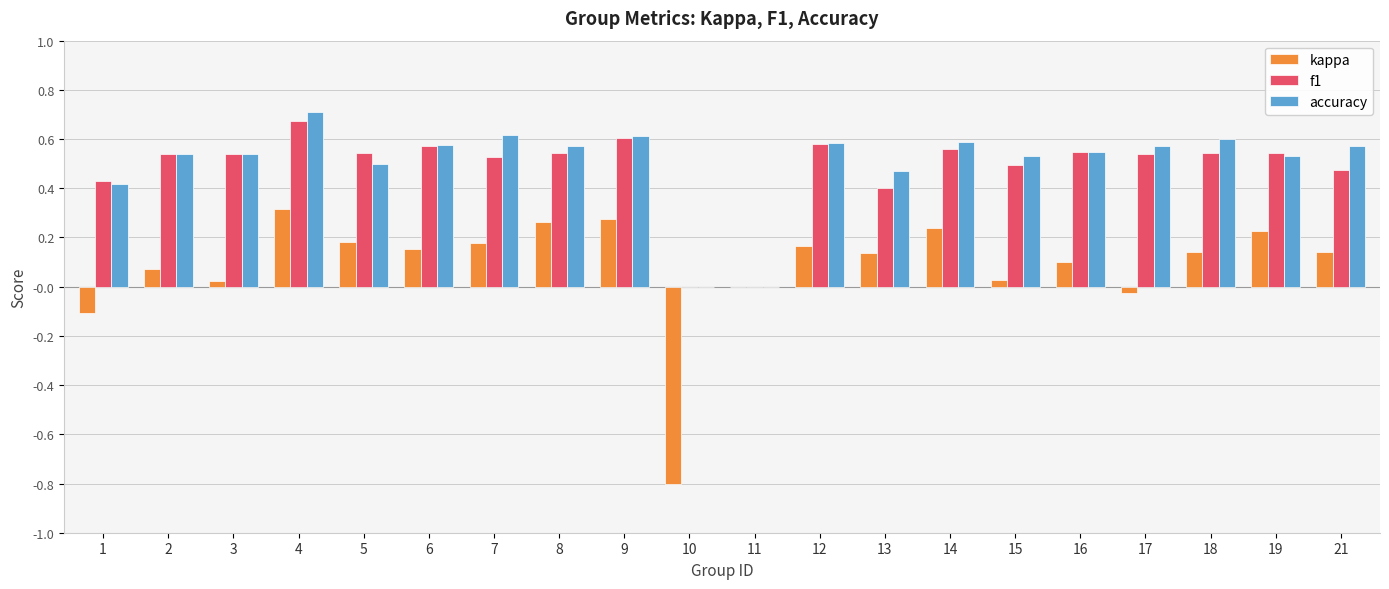

How many categories are shown in the chart?

20